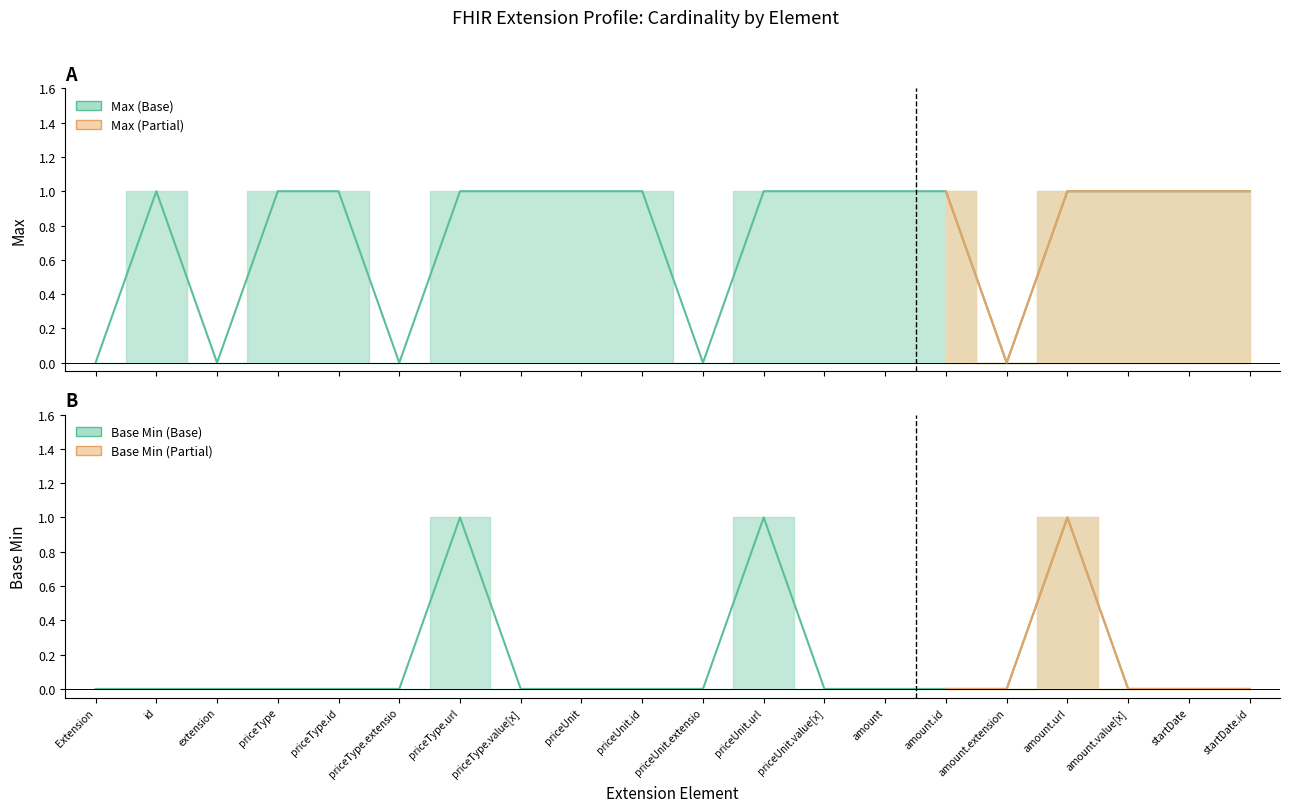

Is it true that Max equals 1 at amount.id?

True